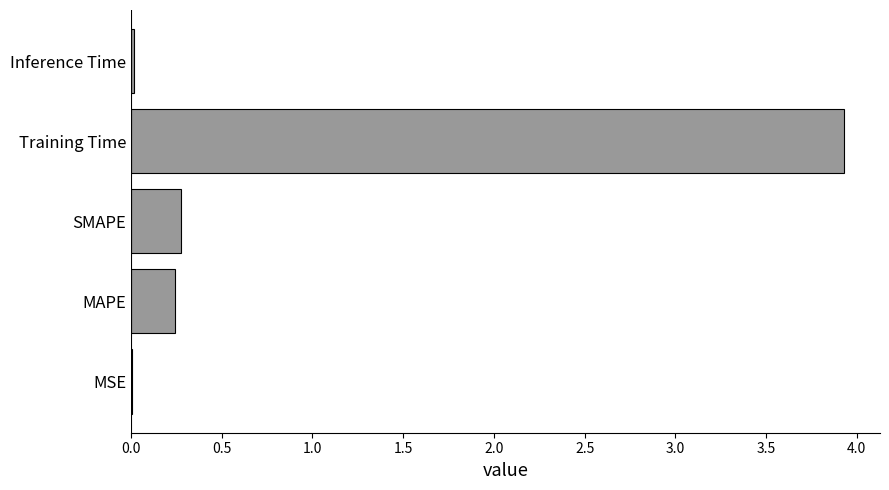

Does the chart contain stacked bars?

No